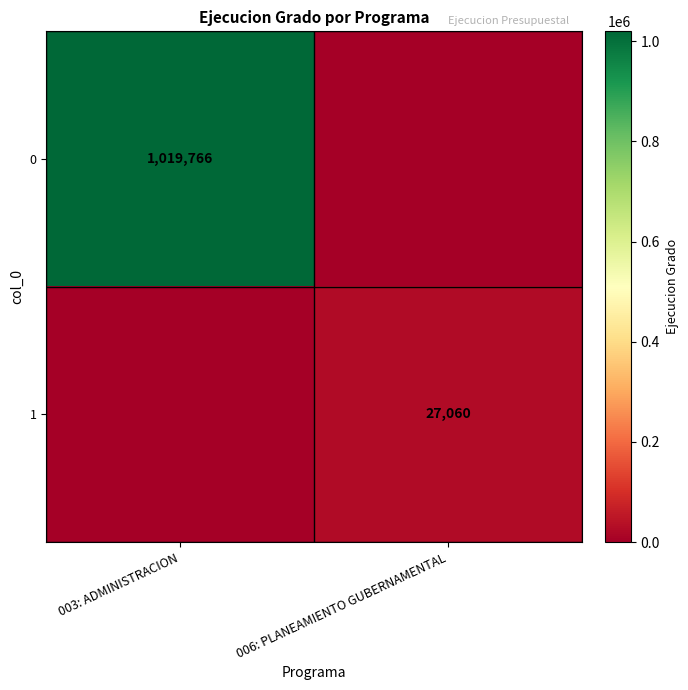

What is the difference between the highest and lowest values at 006: PLANEAMIENTO GUBERNAMENTAL?

27060